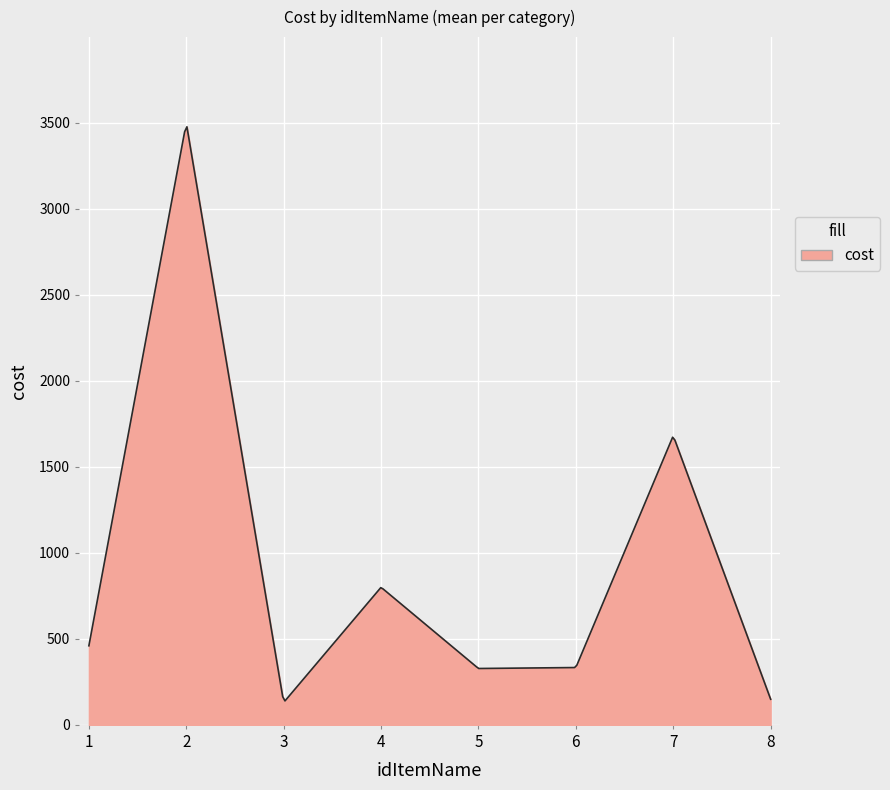

What is the maximum value shown in the chart?

3477.5